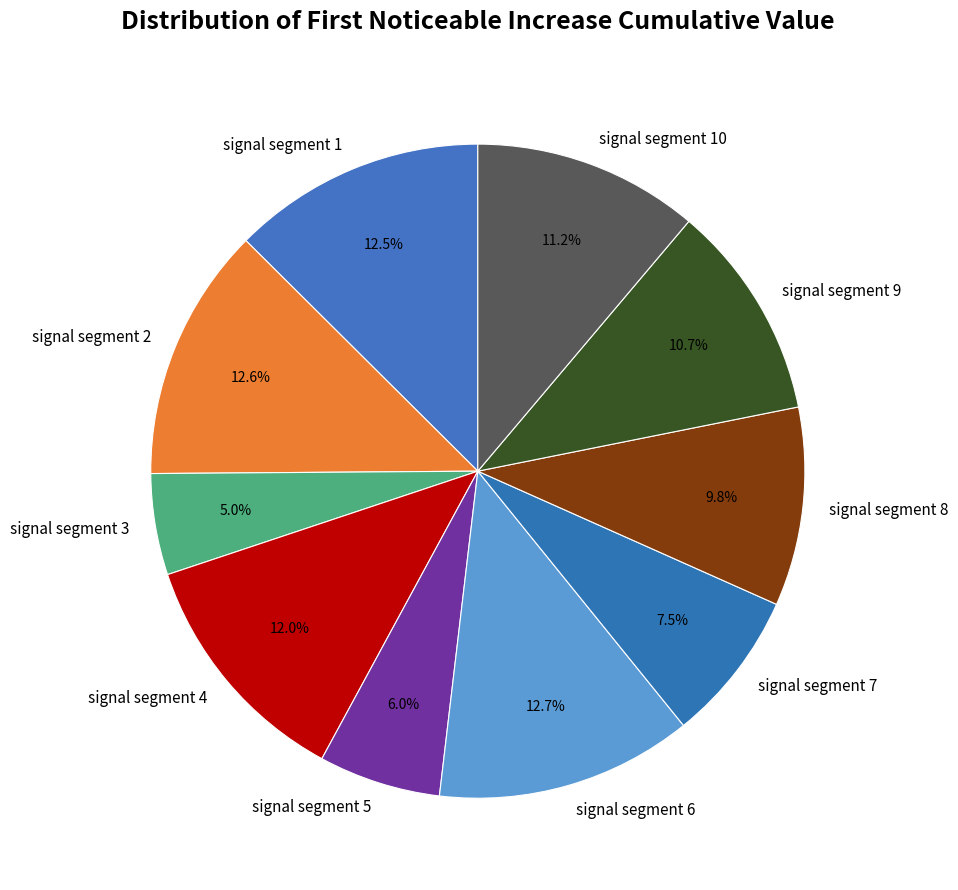

Is the sum of signal segment 1 and signal segment 10 greater than half?

No